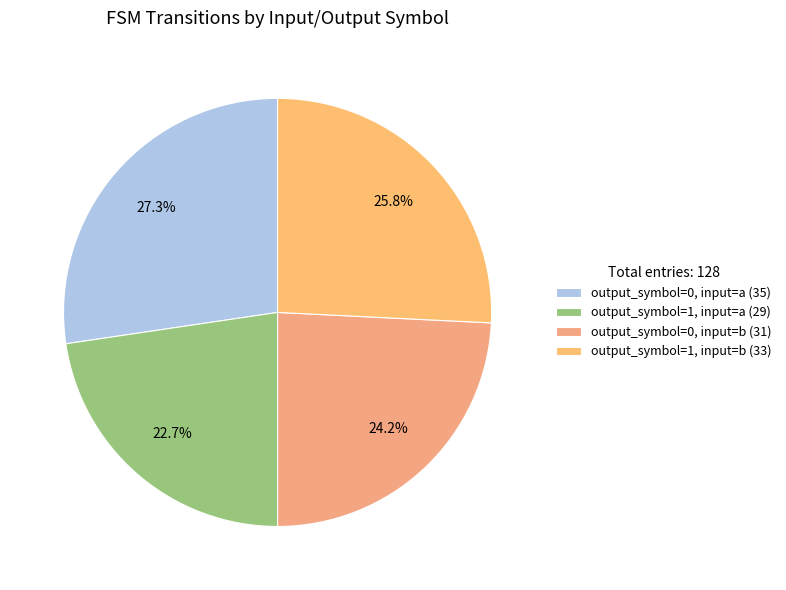

What percentage is NOT represented by output_symbol=0, input=a?

72.7%